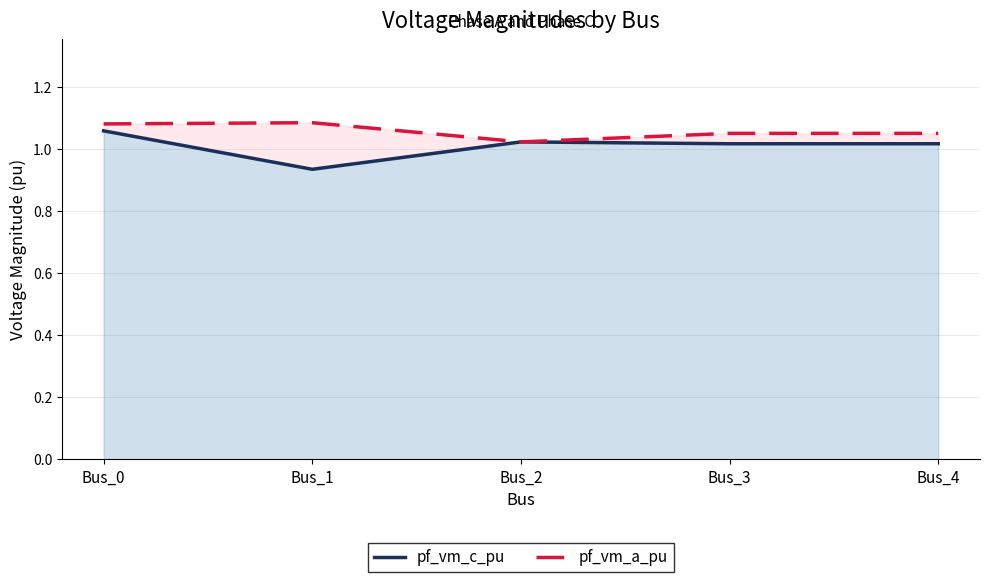

What is the value of the pf_vm_c_pu point at the 5th from the left?

1.0